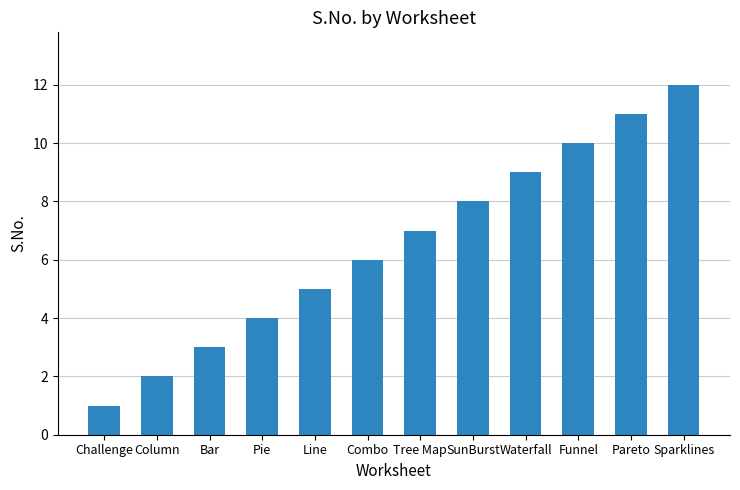

At which category does the chart reach its peak across all series?

Sparklines